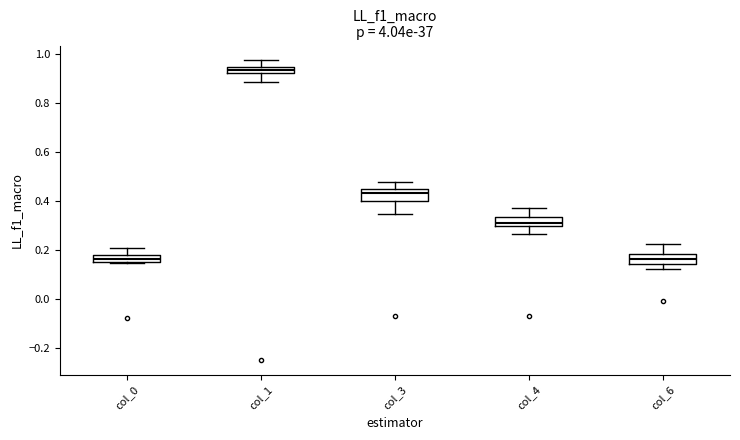

Which box's median line is the highest?

col_1